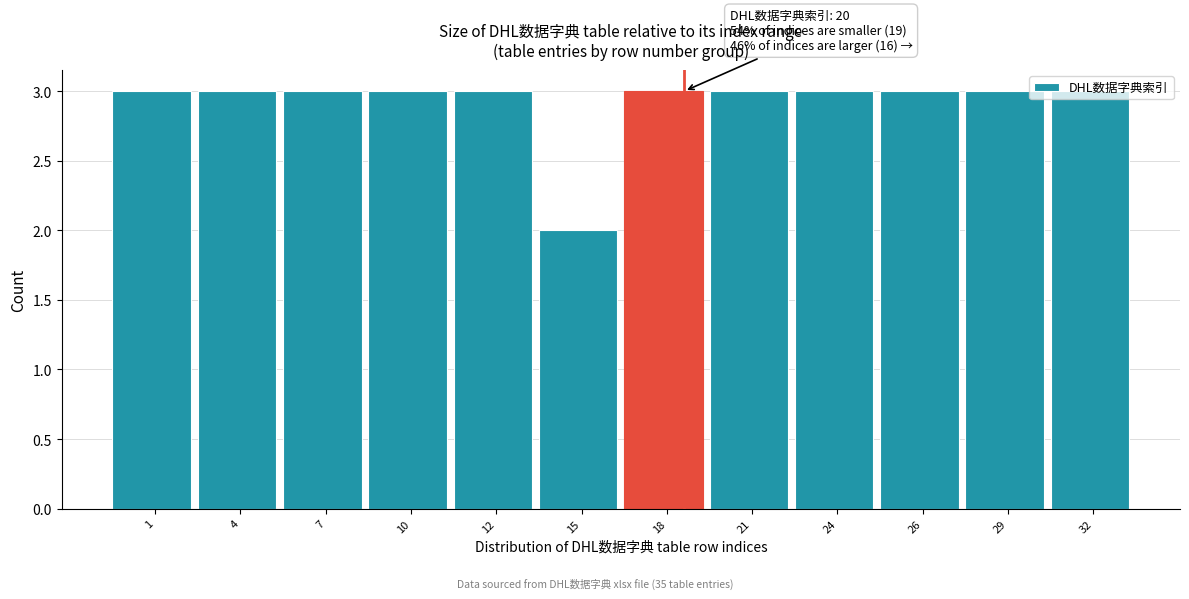

Is it true that the value at 26 is 3?

True